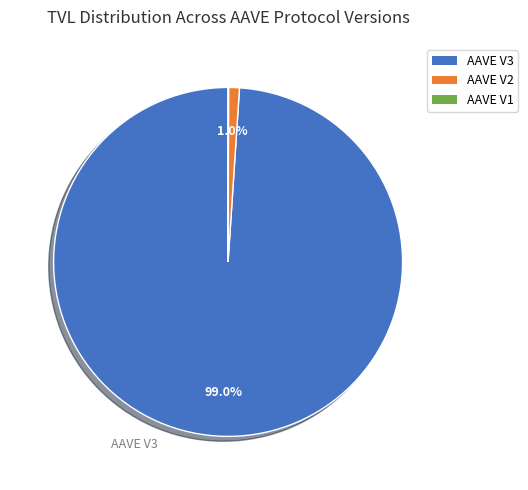

Which slice is the largest?

AAVE V3